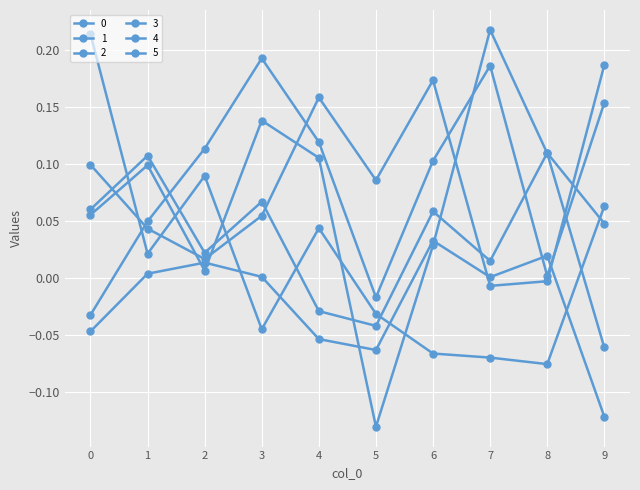

At which category does the chart reach its minimum across all series?

5